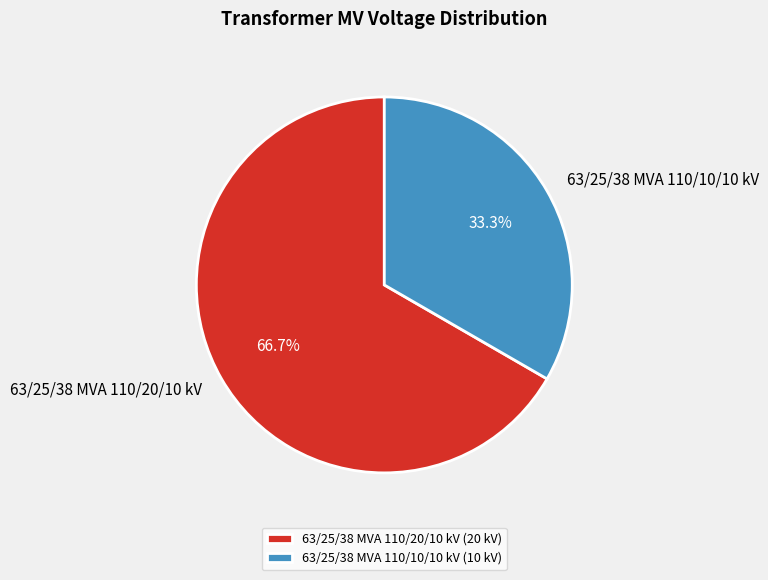

To the nearest percent, what percentage of the pie is 63/25/38 MVA 110/10/10 kV?

33%